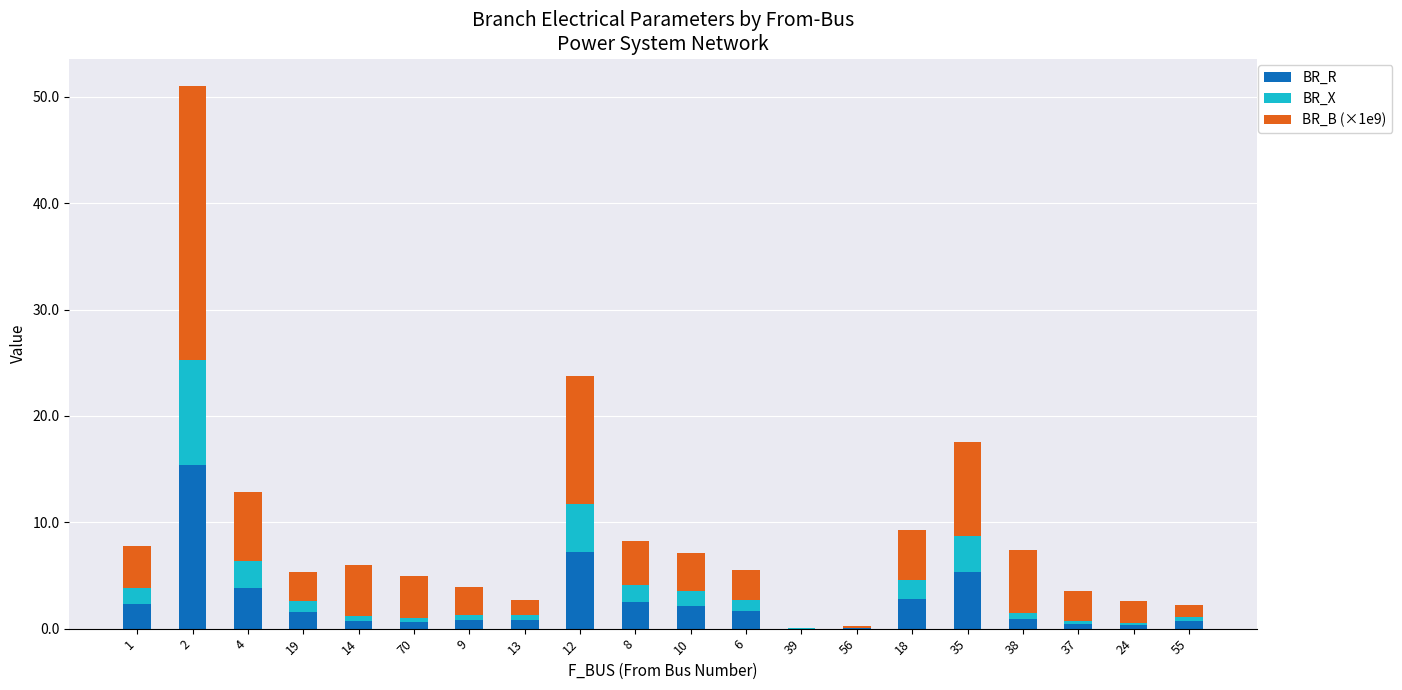

Are the bars horizontal?

No